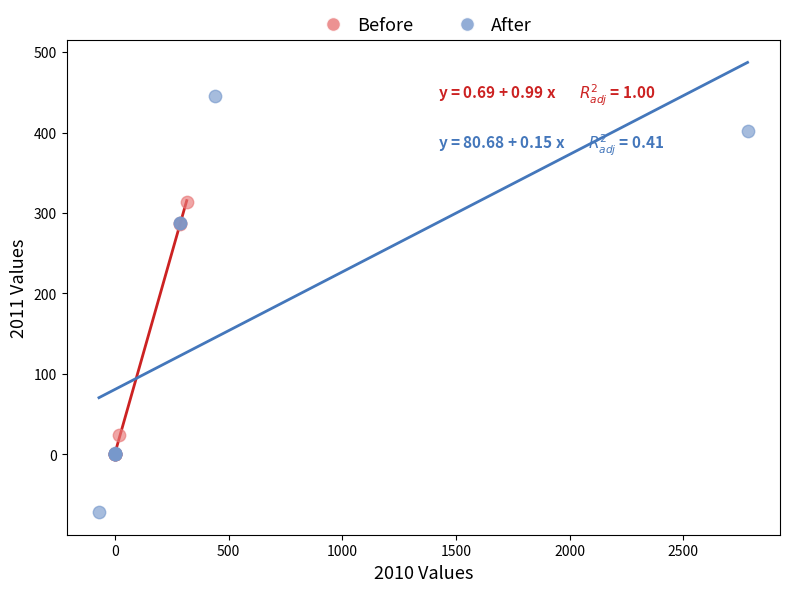

Which series reaches the minimum Y coordinate?

After